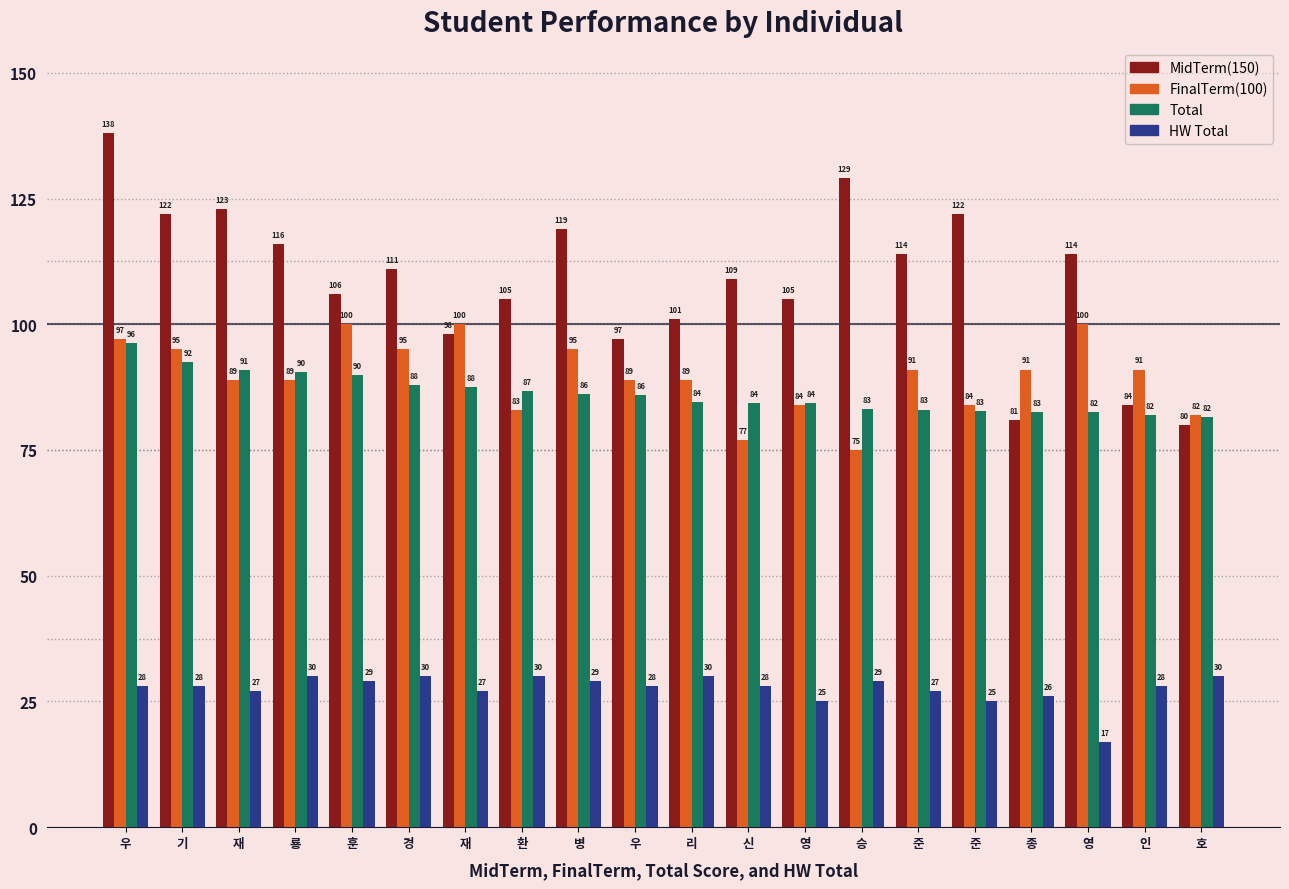

At how many categories does at least one series exceed 75?

20